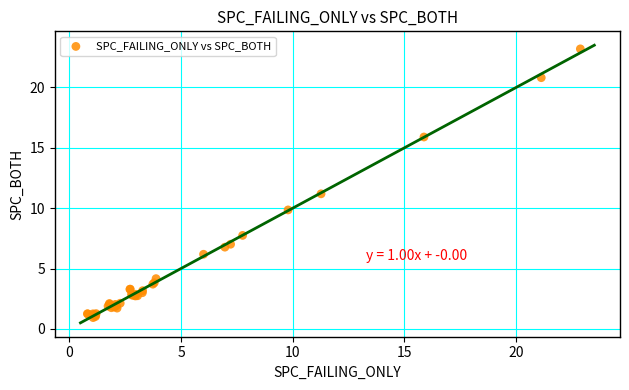

What Y value in the scatter plot is closest to 12?

11.2